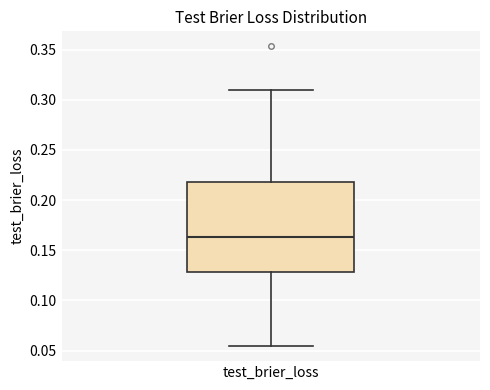

Read this box plot against the y-axis: the position of the median line, the range covered by the box, and the ends of both whiskers. The values are not printed on the chart, so give them approximately, as read against the axis.

median 0.165, box 0.130 to 0.220, whiskers 0.055 to 0.310